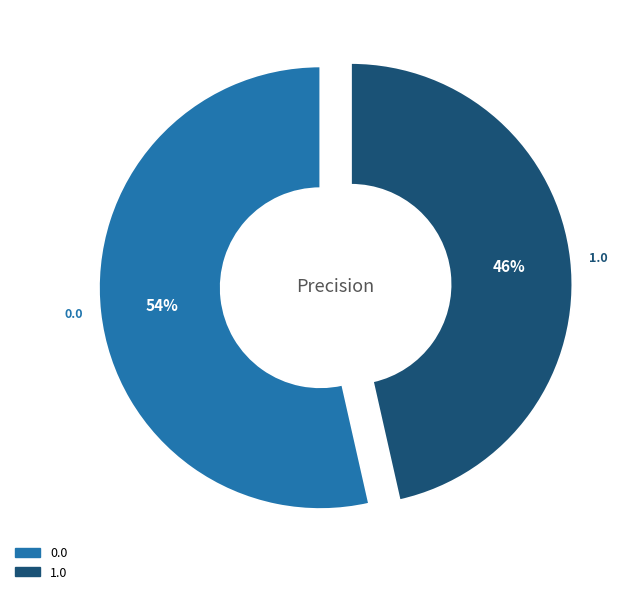

The 1.0 slice represents 56% of the pie. True or false?

False